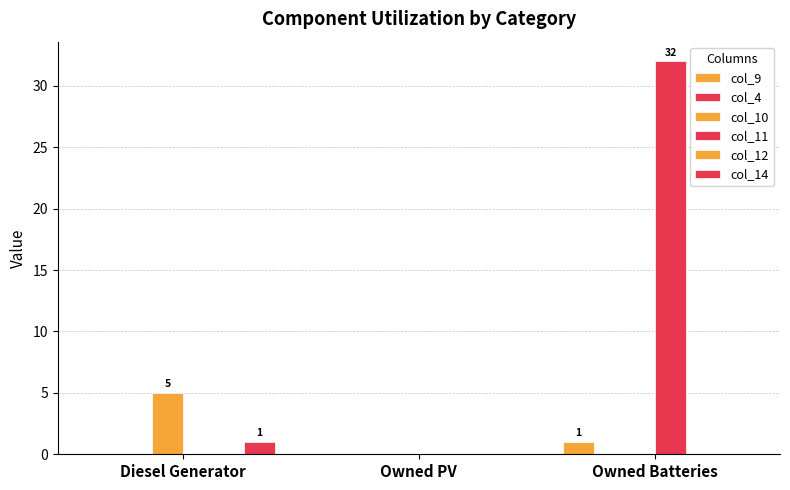

List the labels in order of col_10 value, smallest first.

Owned PV, Owned Batteries, Diesel Generator